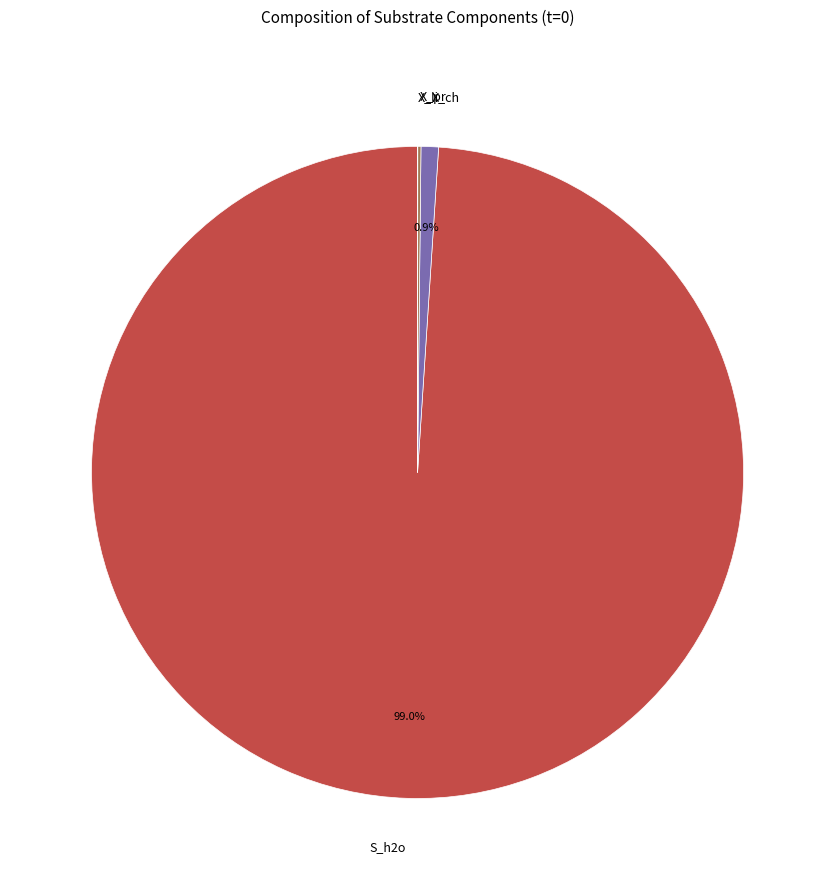

Is there a majority slice in this chart?

Yes